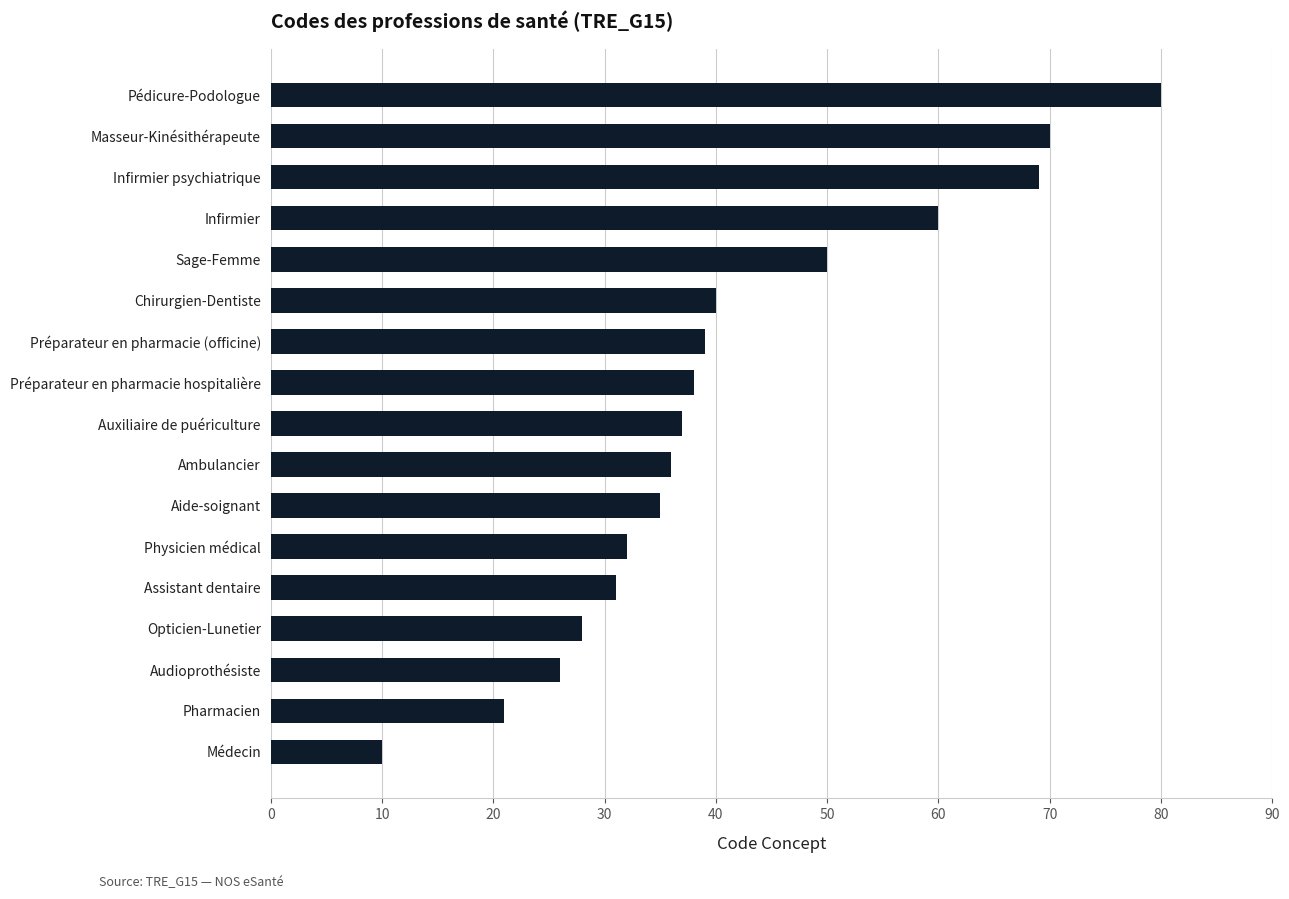

Which label corresponds to the smallest value in the chart?

Médecin